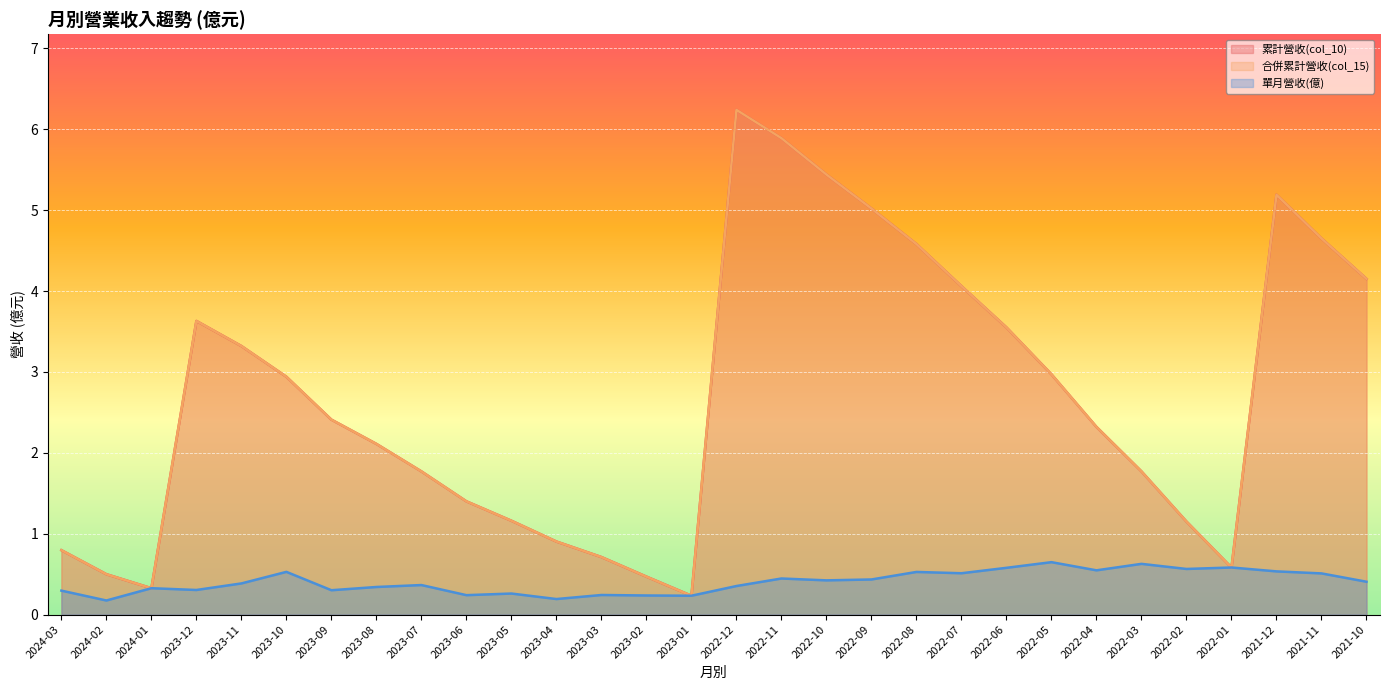

In 合併累計營收(col_15), how many points are lower than both neighbors (excluding endpoints)?

3